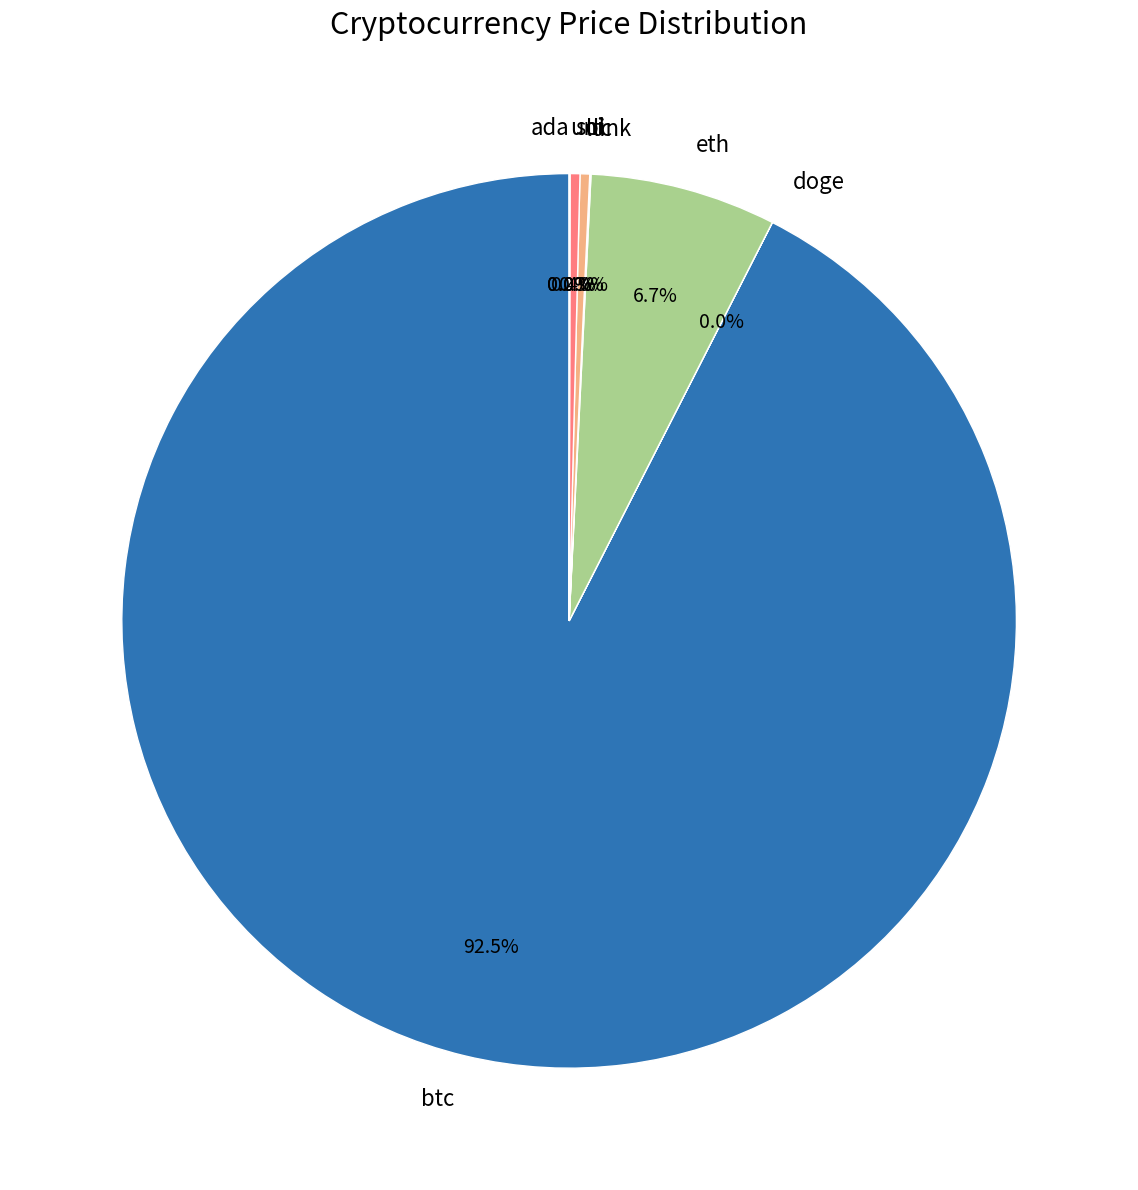

Which slice is the largest?

btc